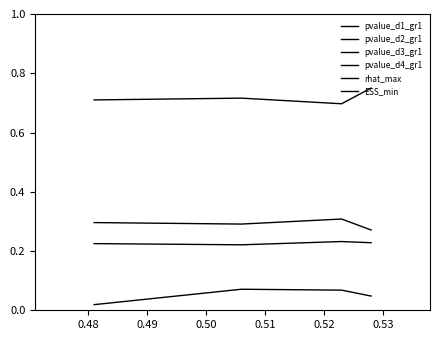

In rhat_max, how many points are higher than both neighbors (excluding endpoints)?

1